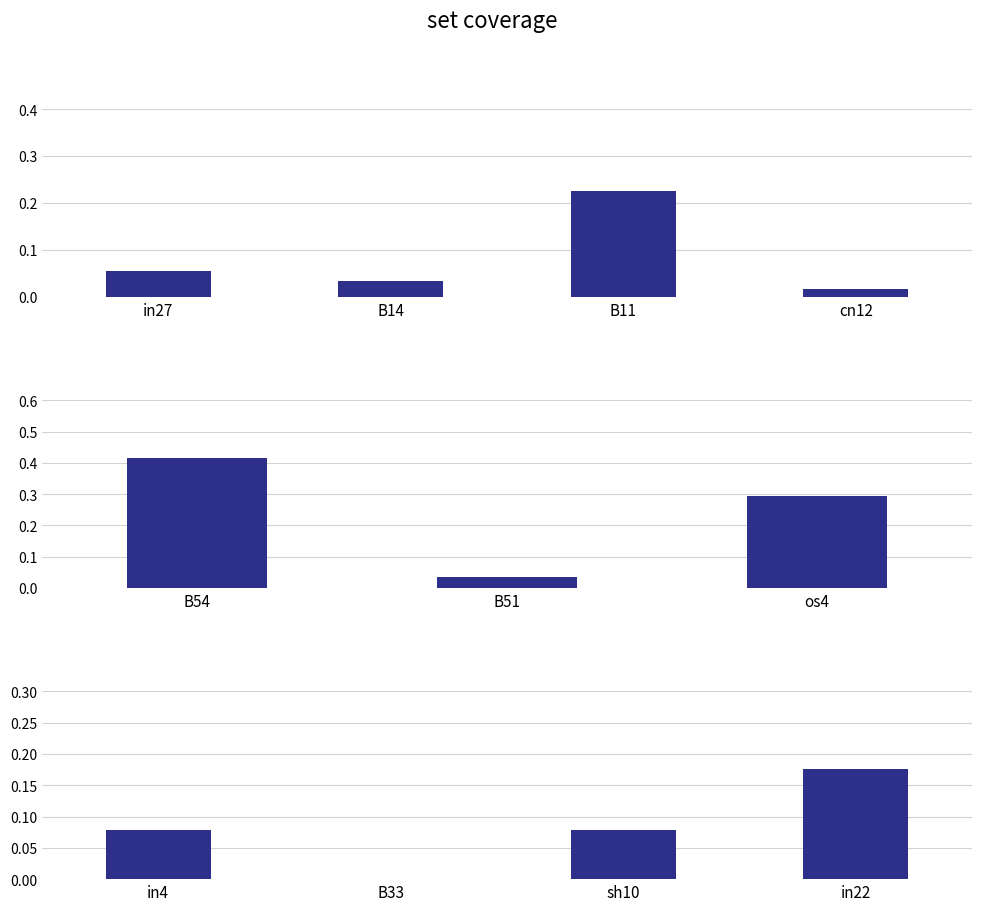

What is the average value?

0.1